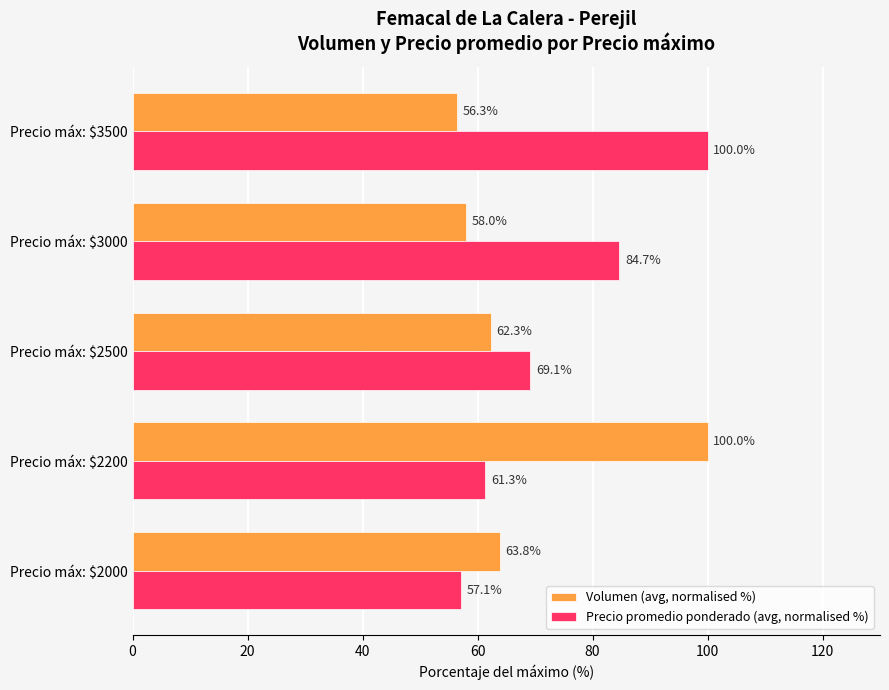

Rank the series by their average value, from highest to lowest.

Precio promedio ponderado (avg, normalised %), Volumen (avg, normalised %)